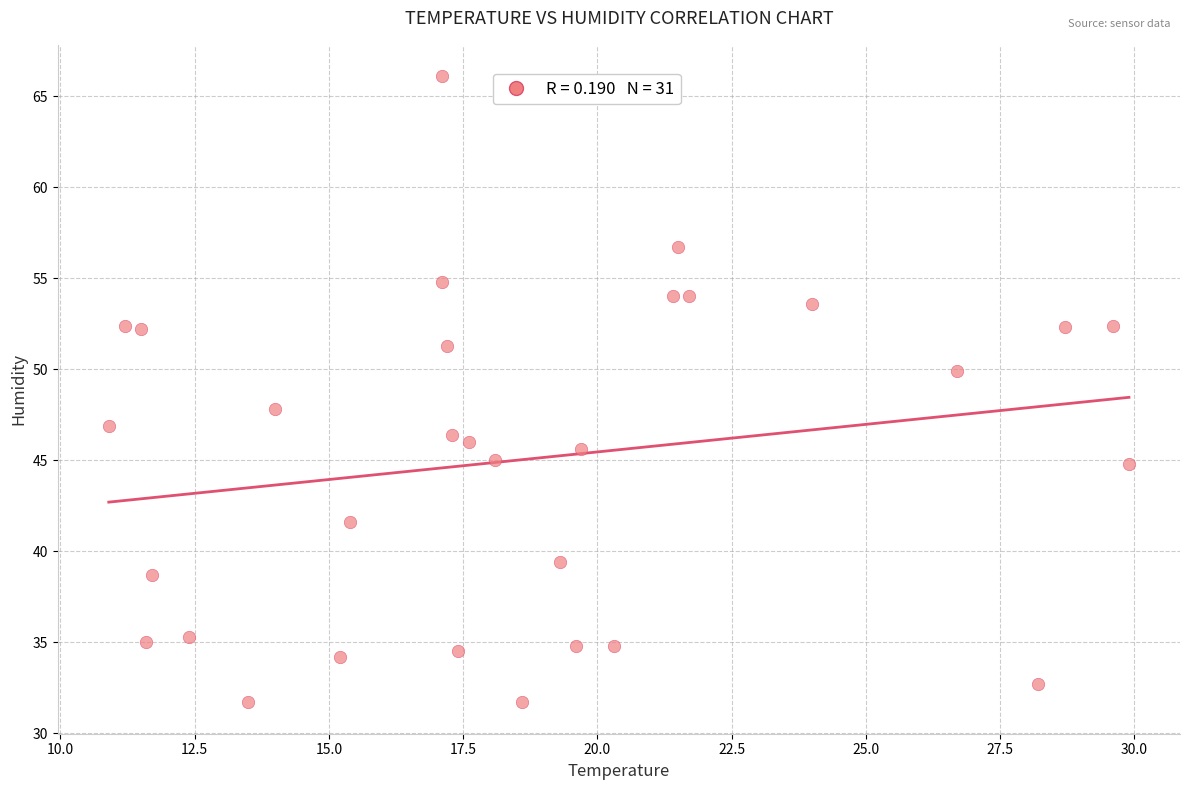

What is the range of X values (max minus min)?

19.0